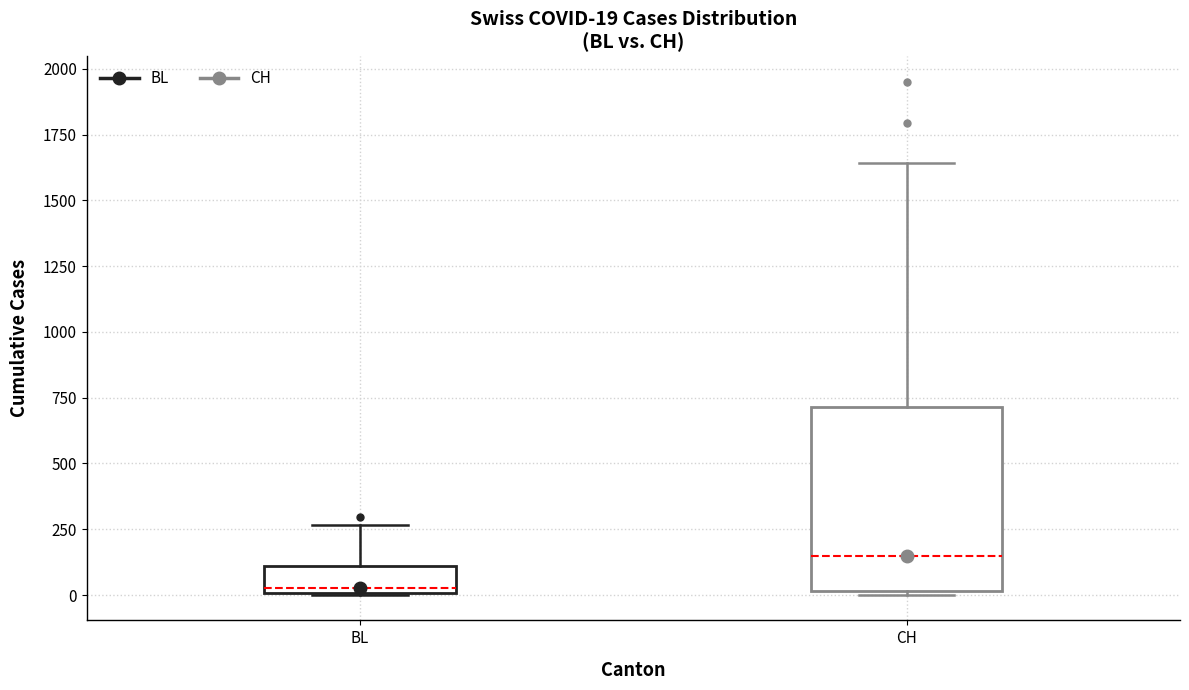

Which box's median line is the lowest?

BL